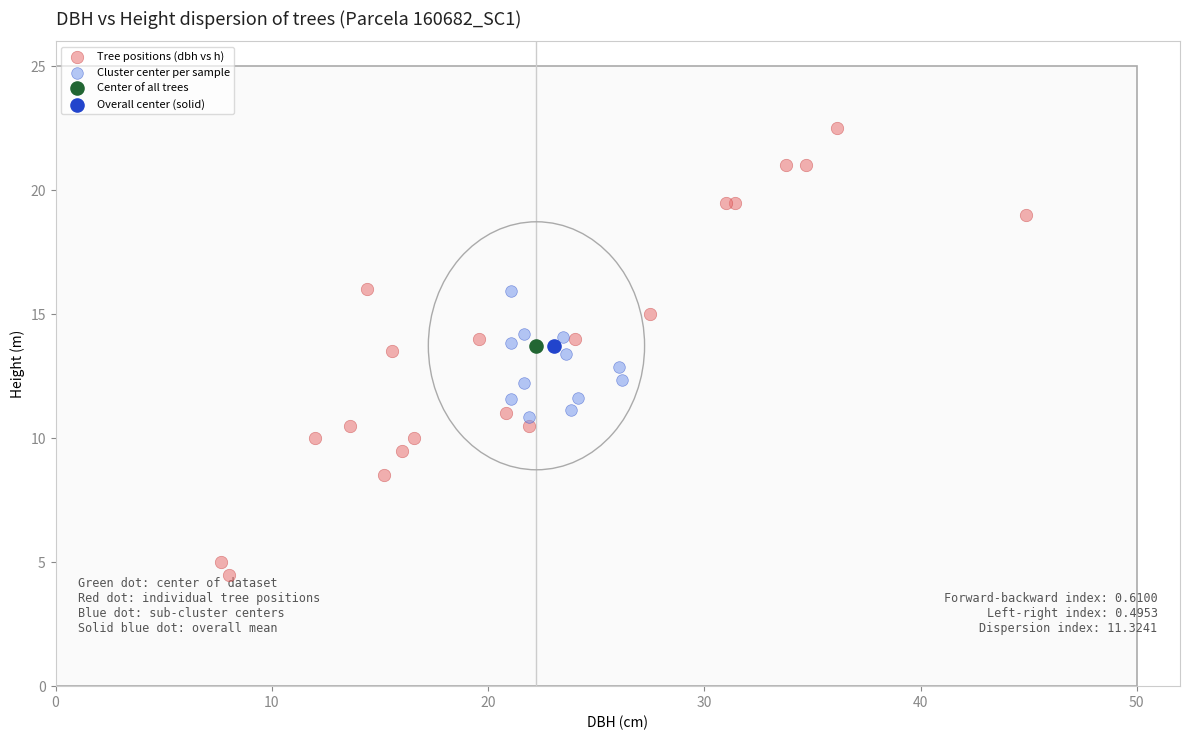

What are all the series names shown in the legend?

Tree positions (dbh vs h), Cluster center per sample, Center of all trees, Overall center (solid)